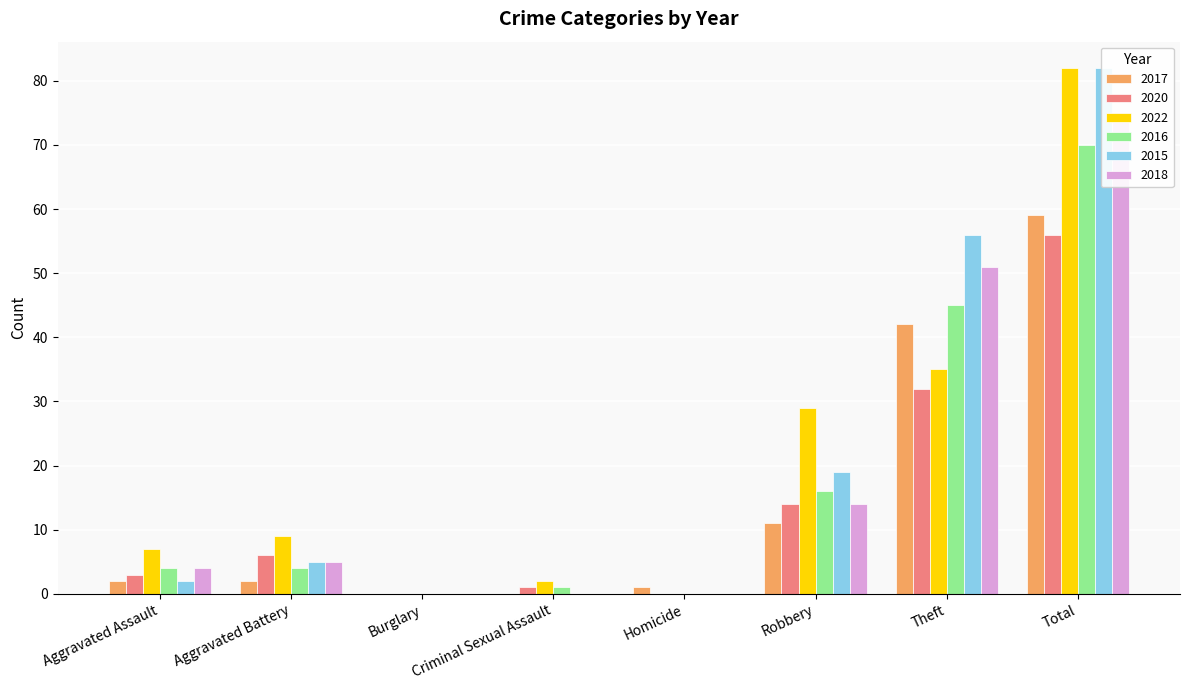

Which series changed the most between Robbery and Total?

2015